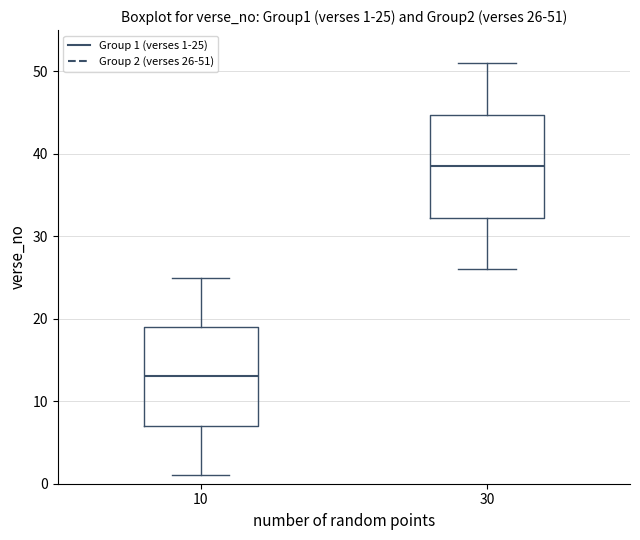

Which box has the lowest median line?

10